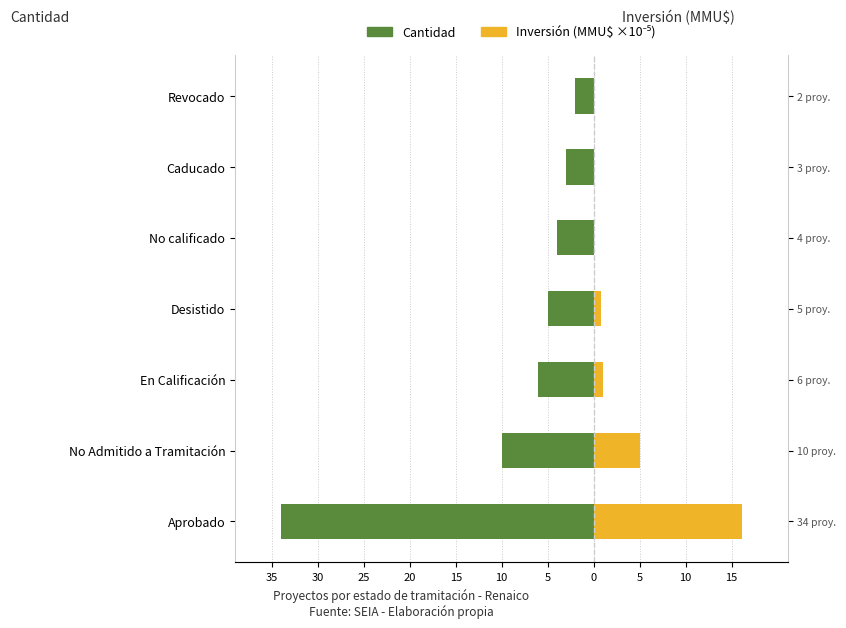

Between 35 and 10, which is larger?

10